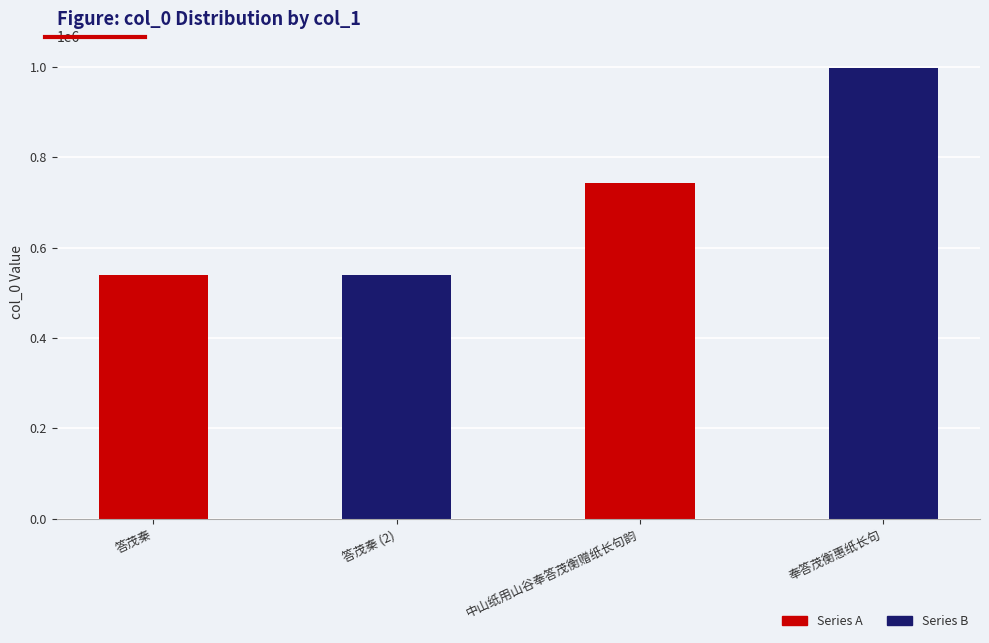

Approximately how many times larger is the value at 中山纸用山谷奉答茂衡赠纸长句韵 compared to 答茂秦?

1.4